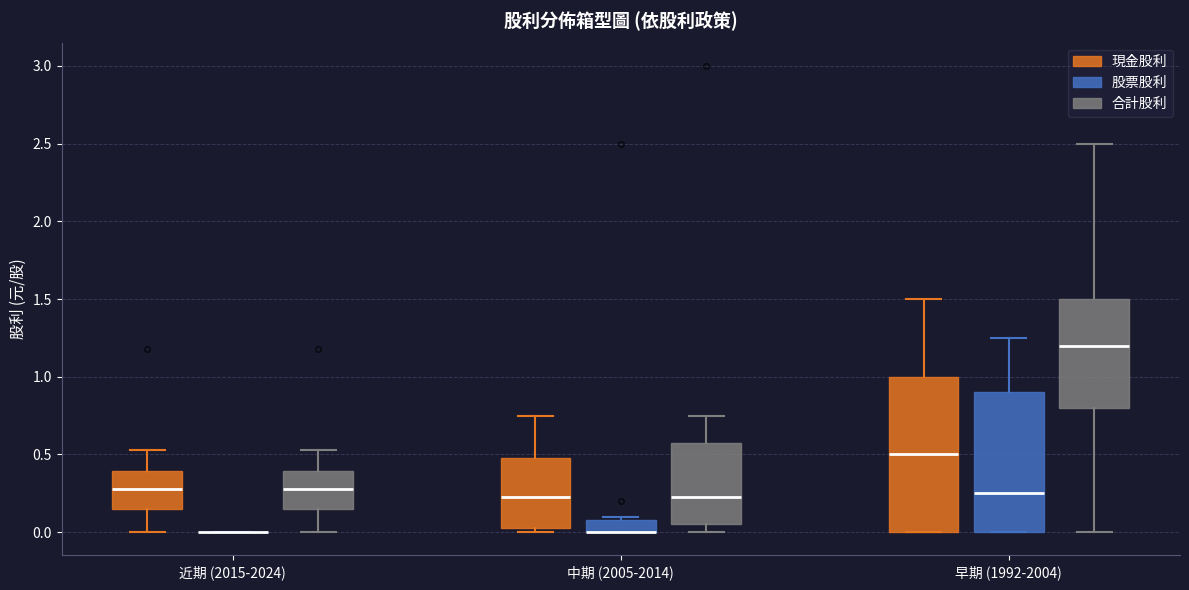

Reading left to right, transcribe this box plot: for each box, give where its median line is, the range the box spans, and where its two whiskers end, as read against the y-axis. The values are not printed on the chart, so give them approximately, as read against the axis.

近期 (2015-2024) (現金股利): median 0.30, box 0.15 to 0.40, whiskers 0.00 to 0.55
近期 (2015-2024) (股票股利): box collapsed to a line at 0.00, whiskers 0.00 to 0.00
近期 (2015-2024) (合計股利): median 0.30, box 0.15 to 0.40, whiskers 0.00 to 0.55
中期 (2005-2014) (現金股利): median 0.25, box 0.05 to 0.50, whiskers 0.00 to 0.75
中期 (2005-2014) (股票股利): median 0.00 (drawn on the box's lower edge), box 0.00 to 0.10, whiskers 0.00 to 0.10 (just above the box's upper edge)
中期 (2005-2014) (合計股利): median 0.25, box 0.05 to 0.60, whiskers 0.00 to 0.75
早期 (1992-2004) (現金股利): median 0.50, box 0.00 to 1.00, whiskers 0.00 to 1.50
早期 (1992-2004) (股票股利): median 0.25, box 0.00 to 0.90, whiskers 0.00 to 1.25
早期 (1992-2004) (合計股利): median 1.20, box 0.80 to 1.50, whiskers 0.00 to 2.50